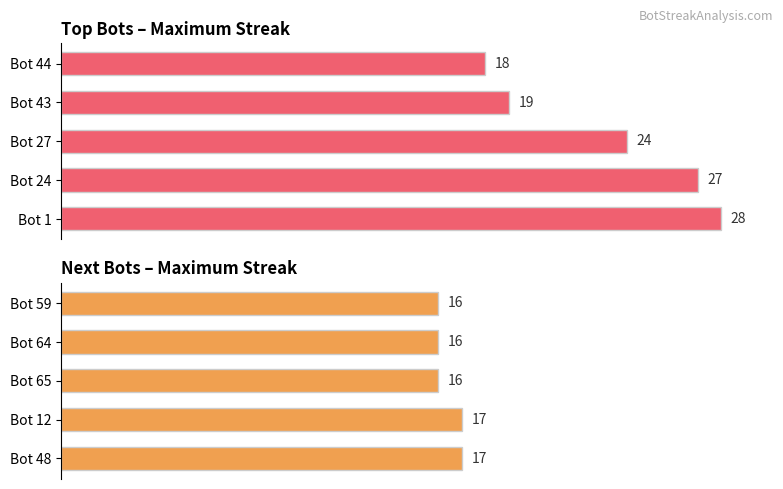

How many values in the maxStreak series exceed 24?

2